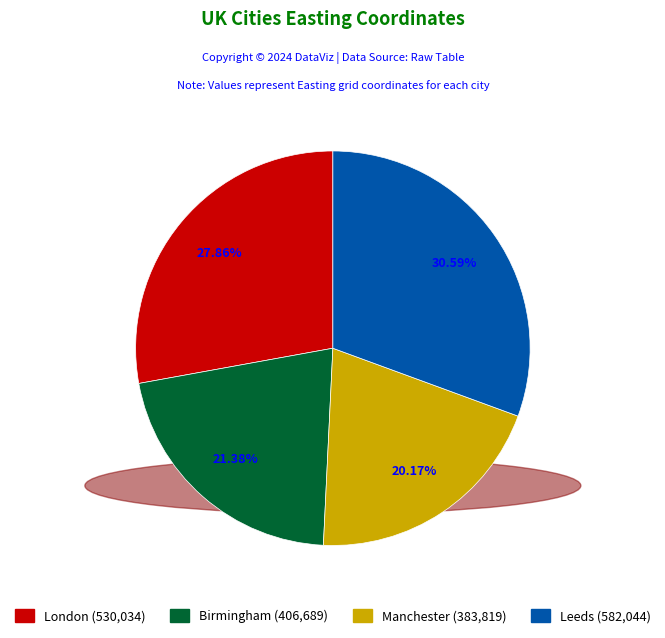

Approximately how many times larger is the value at Manchester compared to Leeds?

0.7